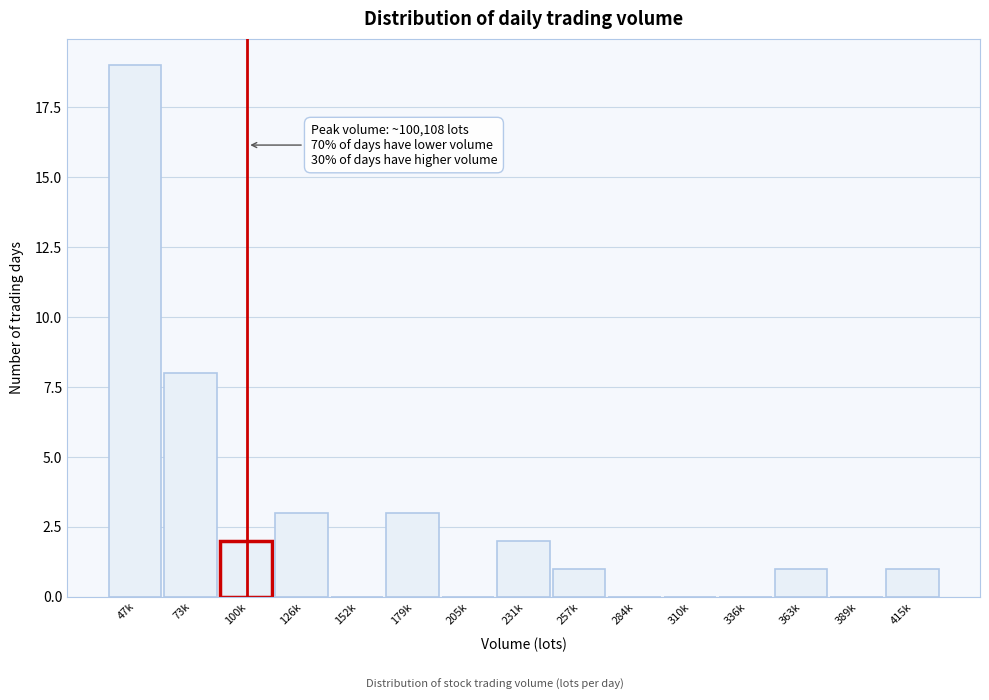

Reading left to right, what are all the values shown in this chart?

47k=19	73k=8	100k=2	126k=3	152k=0	179k=3	205k=0	231k=2	257k=1	284k=0	310k=0	336k=0	363k=1	389k=0	415k=1